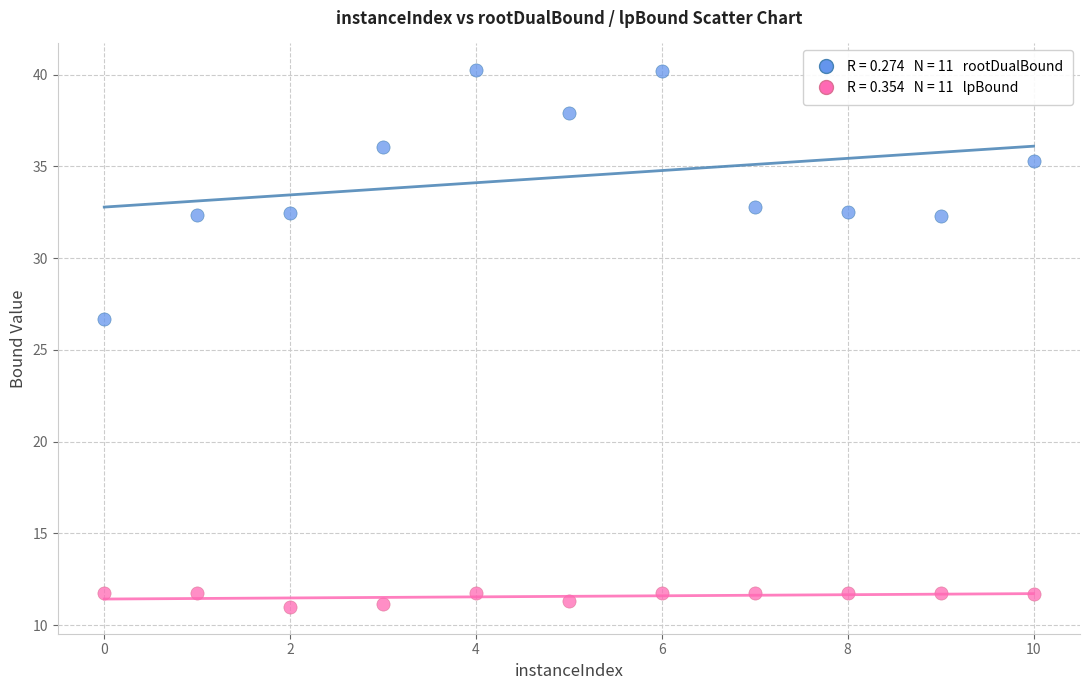

Across all series, what Y value is closest to 25?

26.7